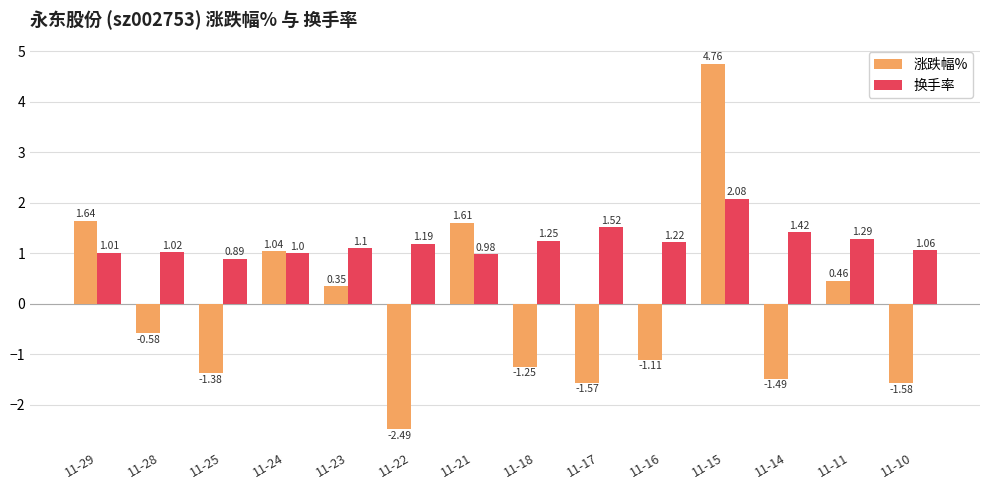

At which label does 涨跌幅% reach its minimum?

11-22